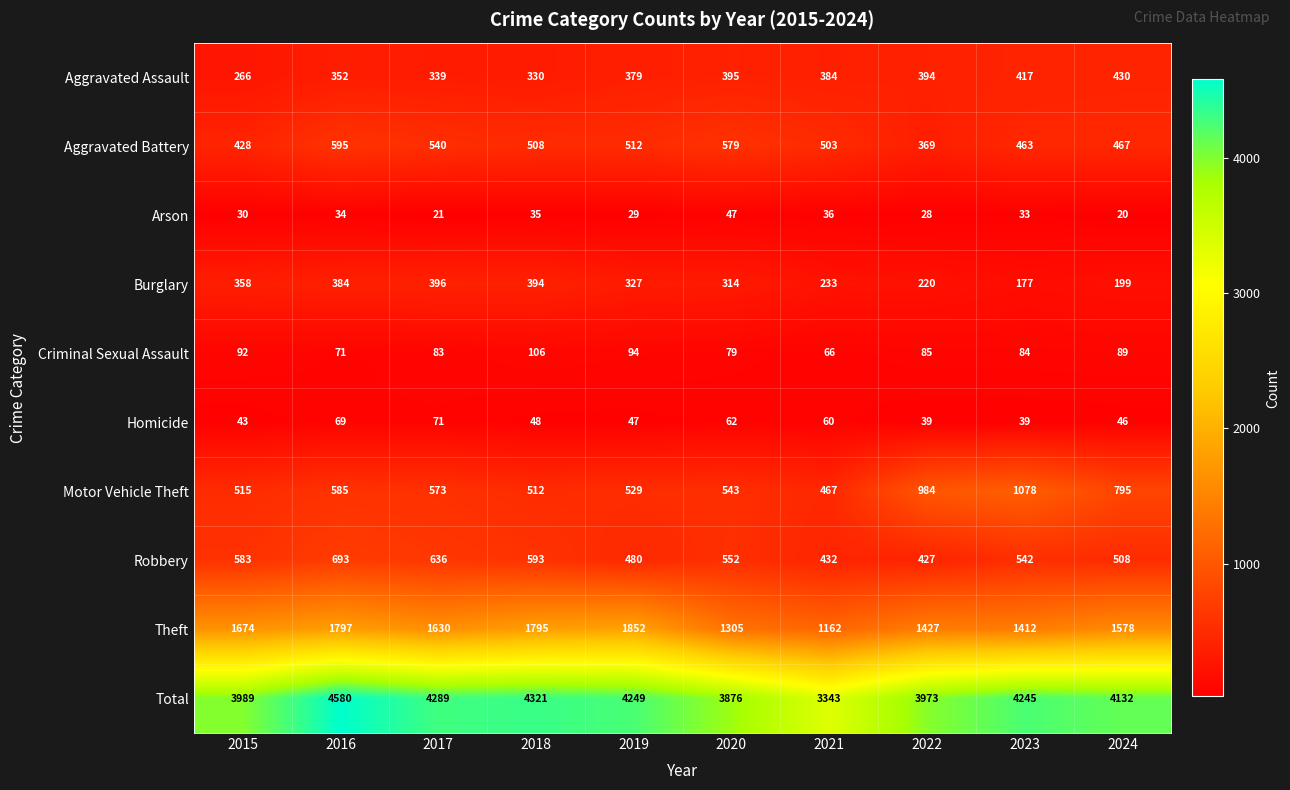

Which label corresponds to the largest value in the chart?

2016